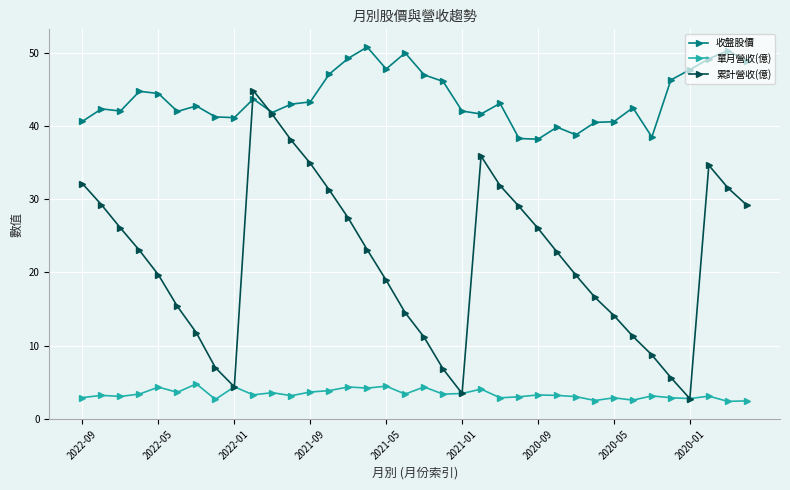

True or false: 單月營收(億) and 收盤股價 cross at least once.

False